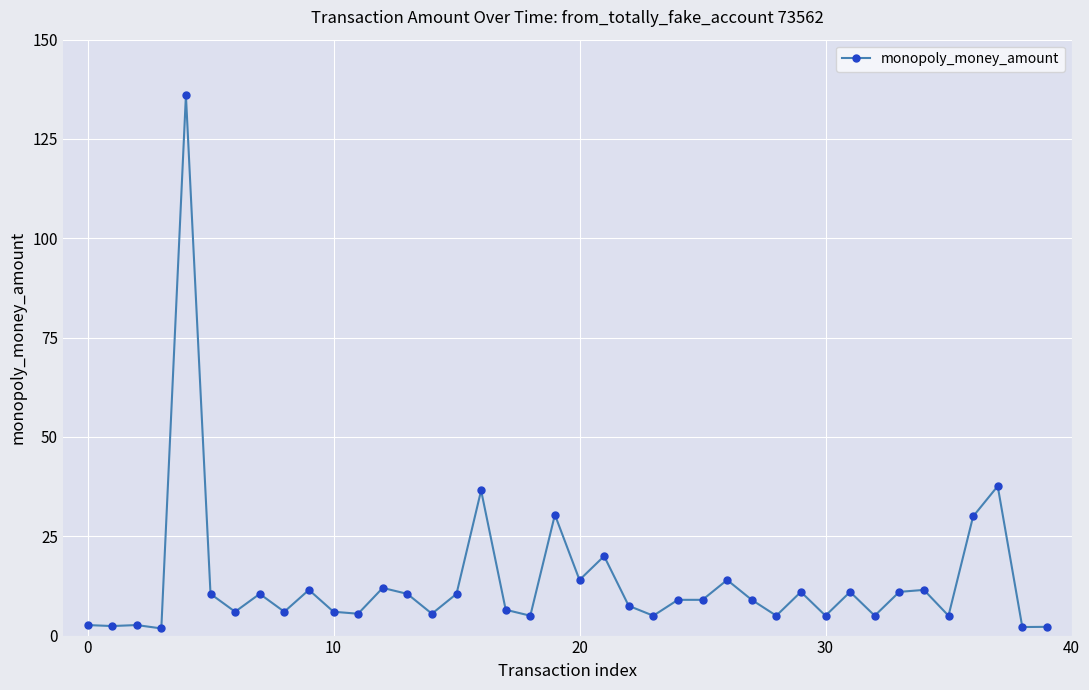

What is the value of the 29th point from the left?

5.0